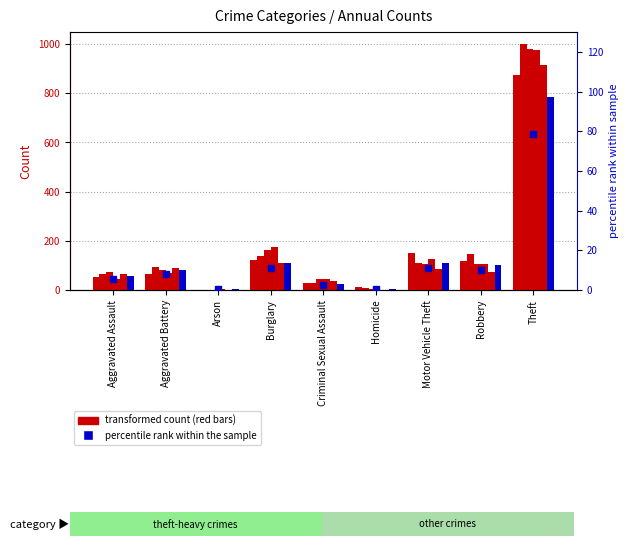

Are the bars horizontal?

No